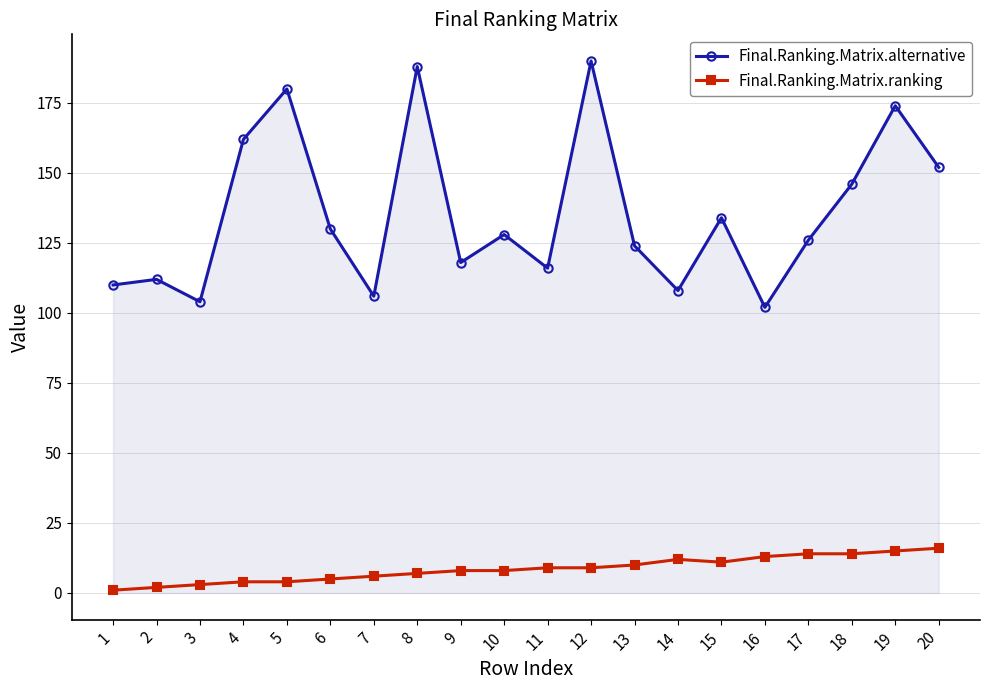

What is the total value across all series at 8?

195